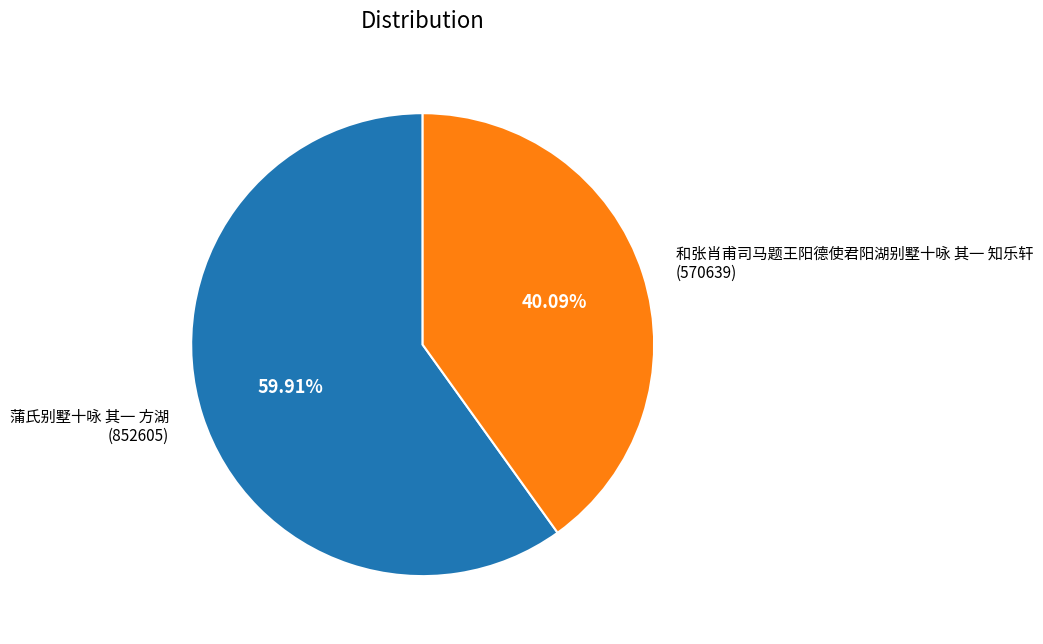

To the nearest percent, what portion does 蒲氏别墅十咏 其一 方湖 represent?

60%